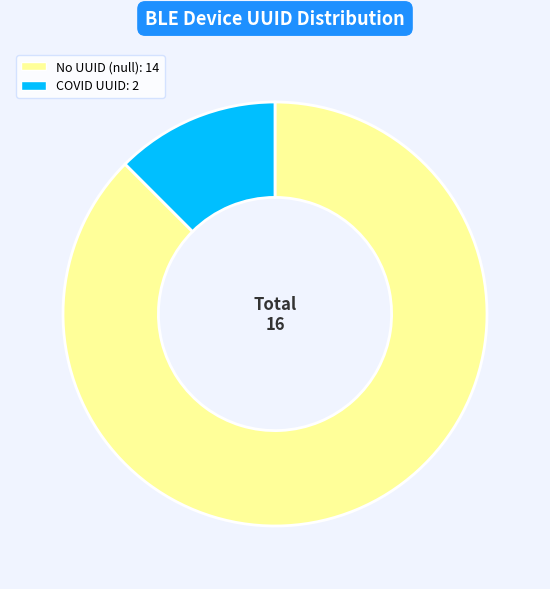

Is there any slice that represents more than half of the pie?

Yes